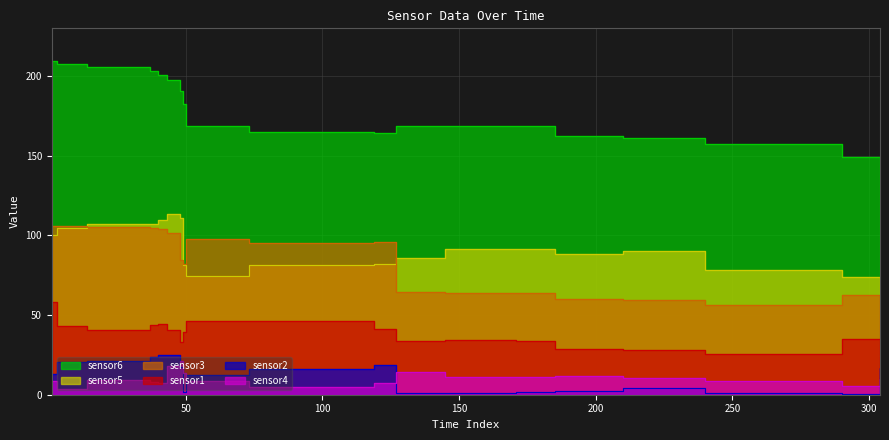

Is it true that sensor1 equals 33.7 at 130?

True